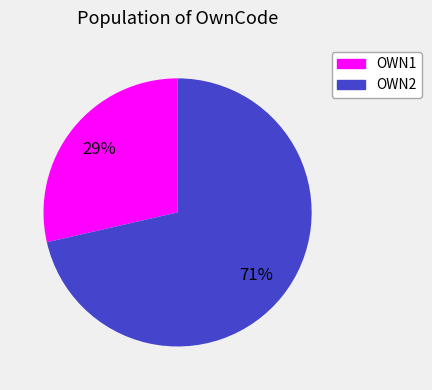

To the nearest percent, what portion does OWN2 represent?

71%